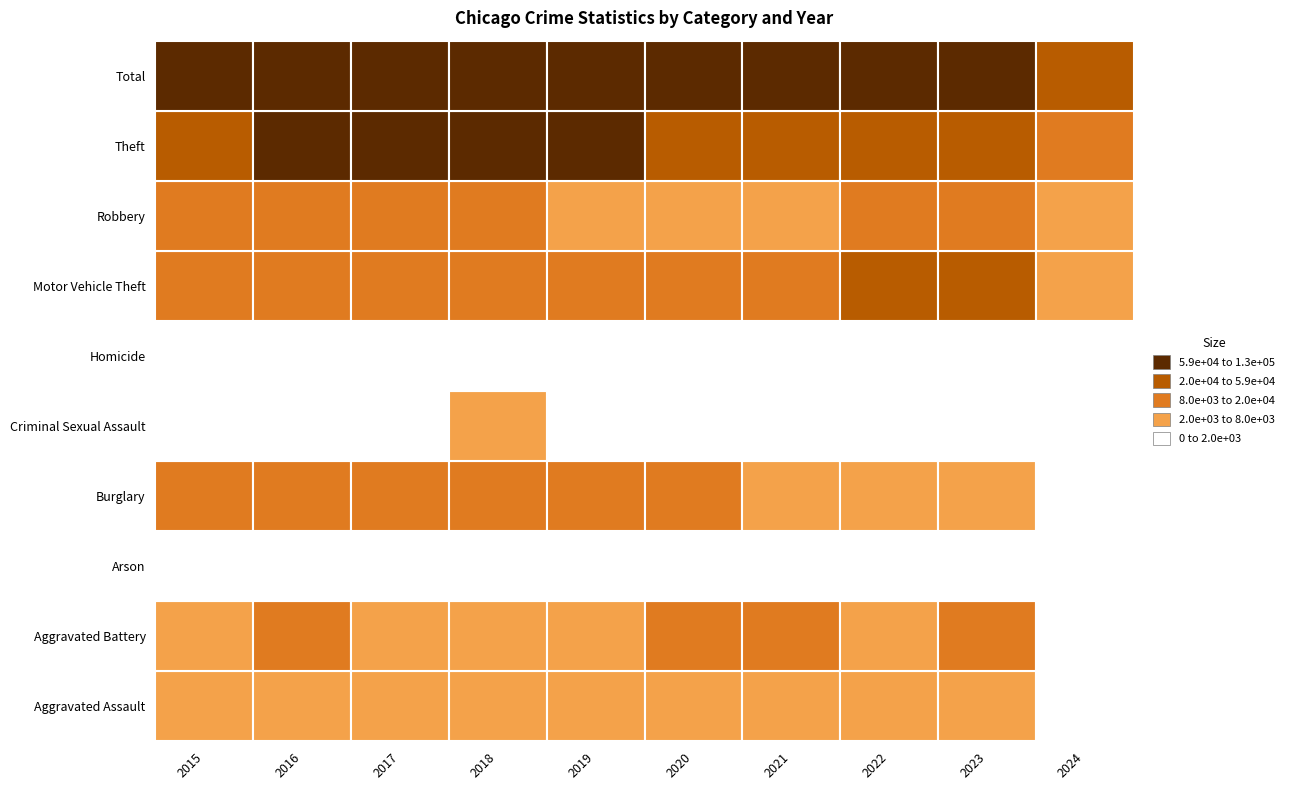

At which category does the chart reach its minimum across all series?

2024